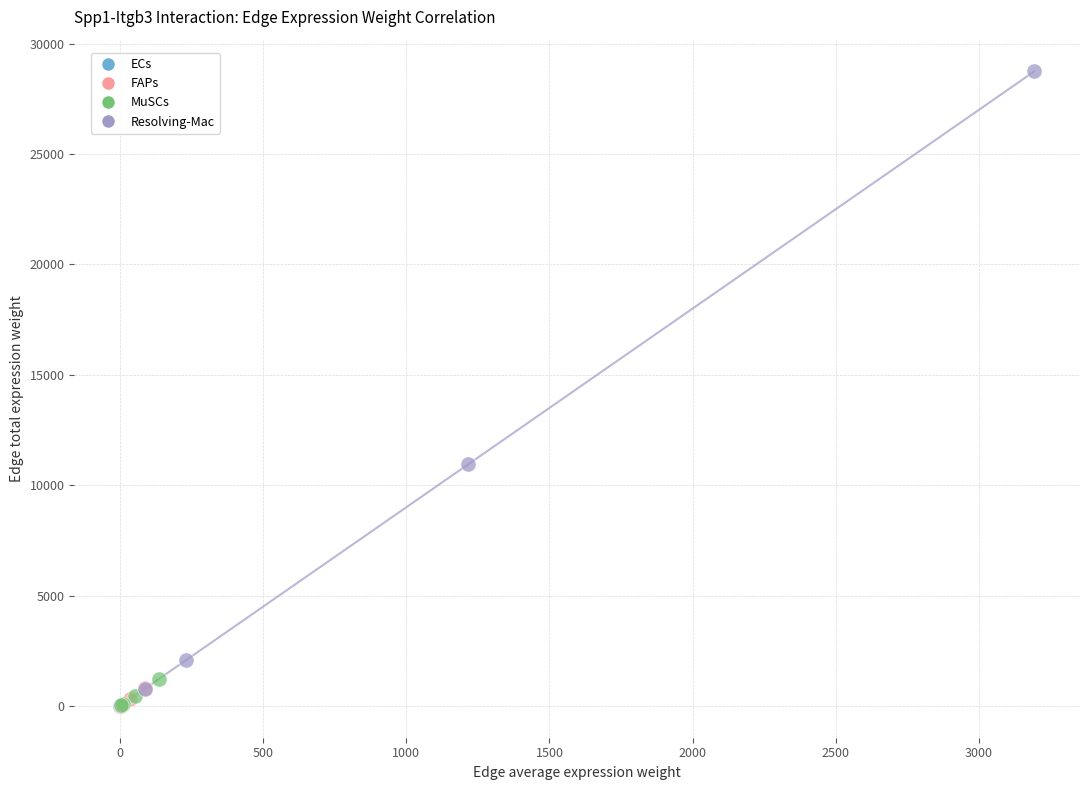

Which series has the widest spread of Y values?

Resolving-Mac